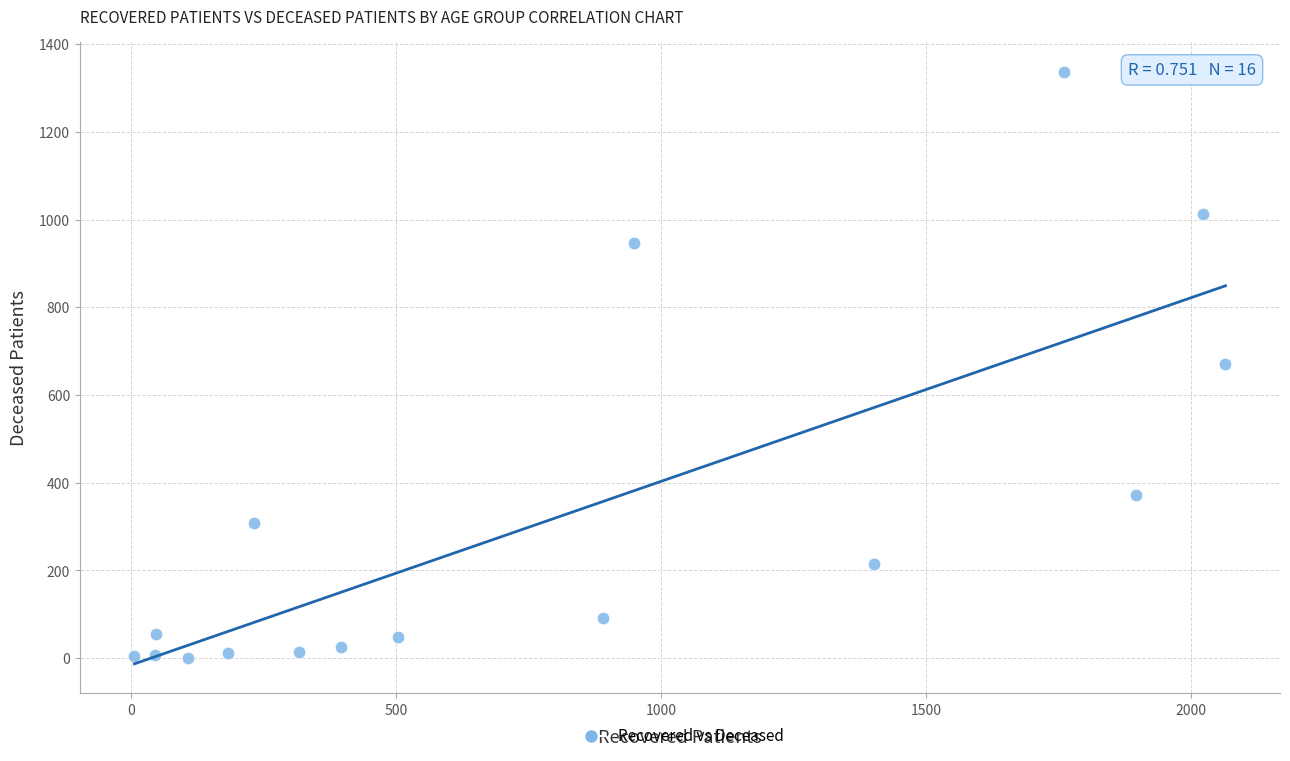

What is the range of X values (max minus min)?

2058